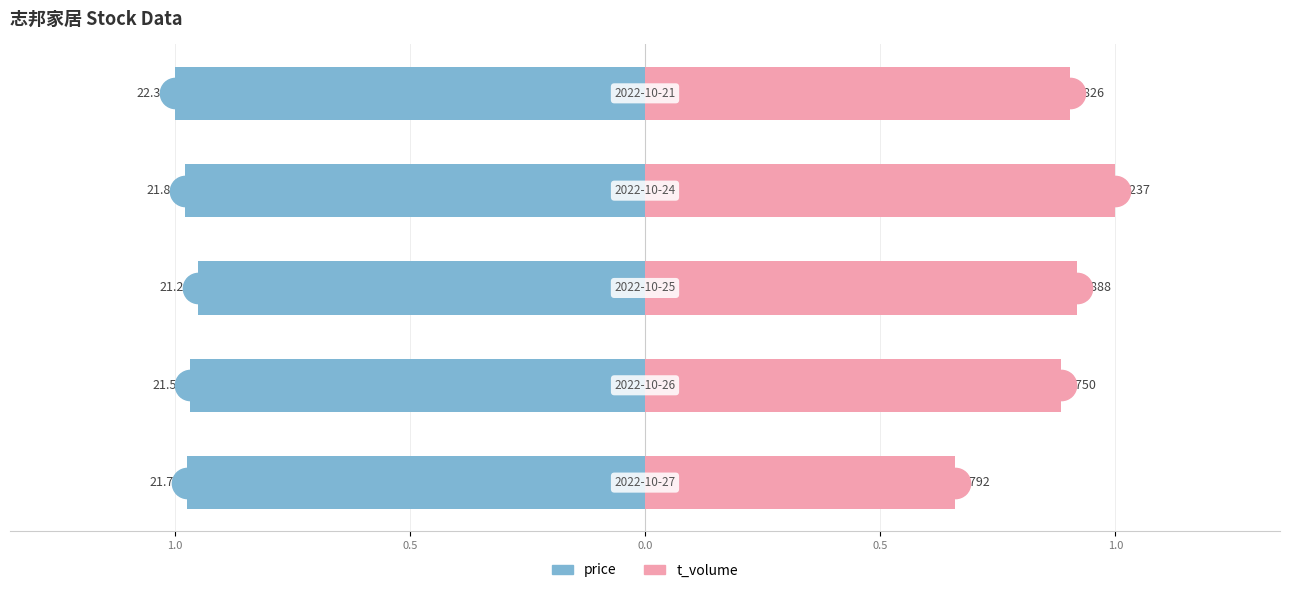

What is the maximum value shown in the chart?

1.0